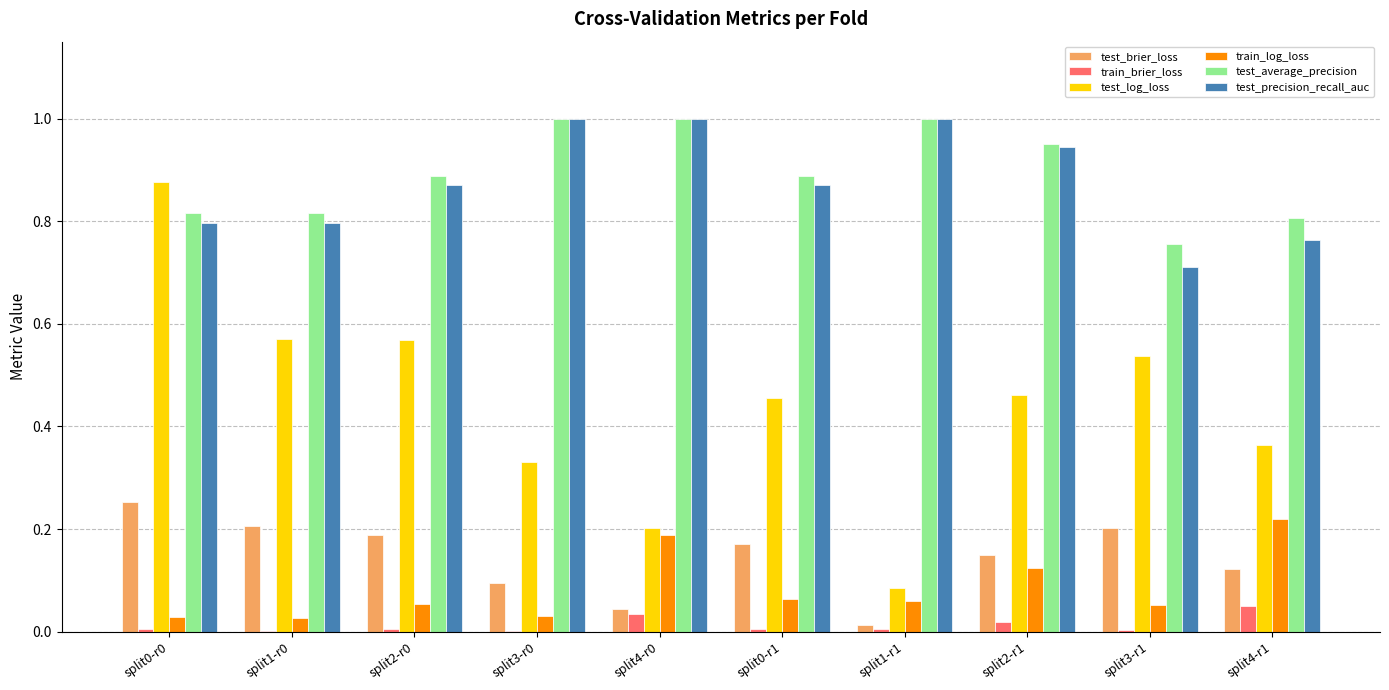

Is the value of test_brier_loss at split1-r0 greater than the value of test_log_loss at split2-r0?

No